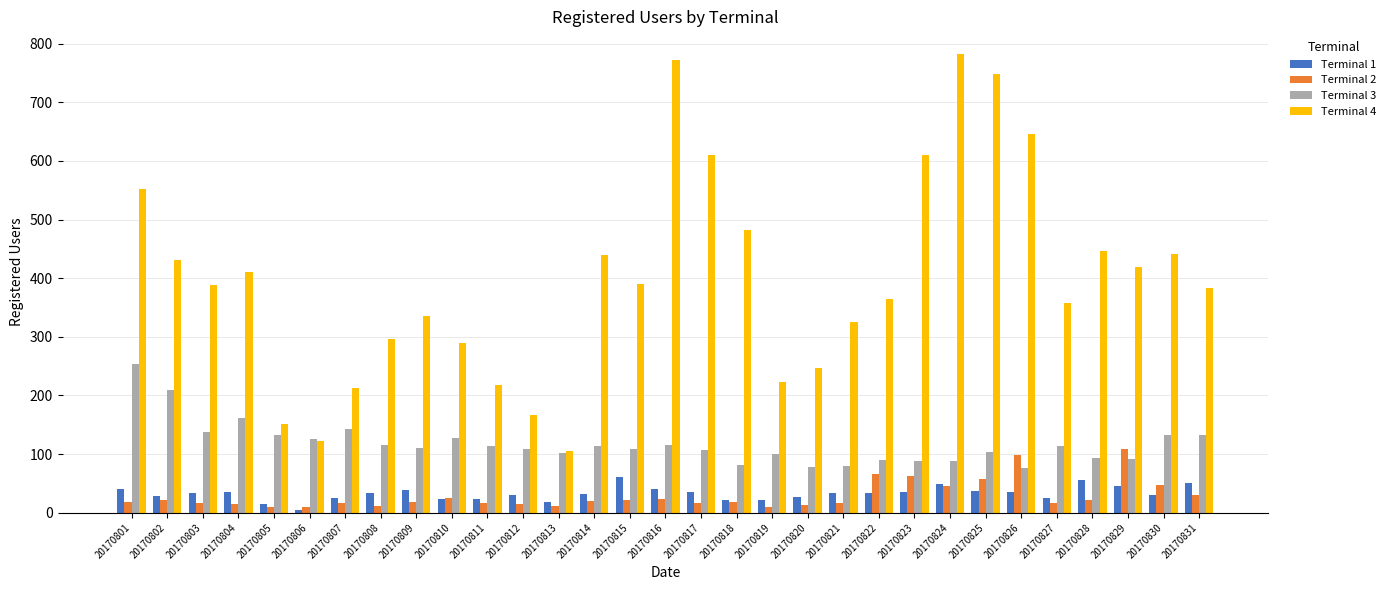

The Terminal 3 series shows 114 at 20170811. True or false?

True